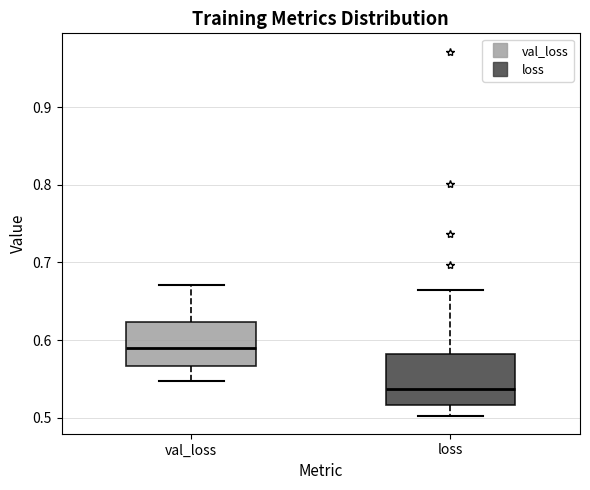

Where does the median line of the box for val_loss sit on the y-axis? The values are not printed on the chart, so give them approximately, as read against the axis.

0.59